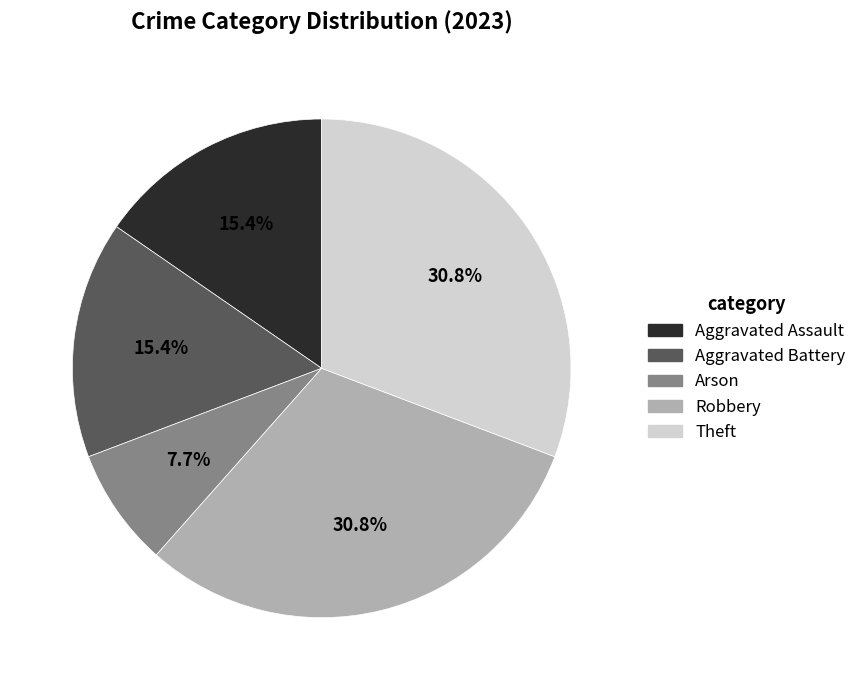

True or false: Robbery accounts for 31% of the total.

True